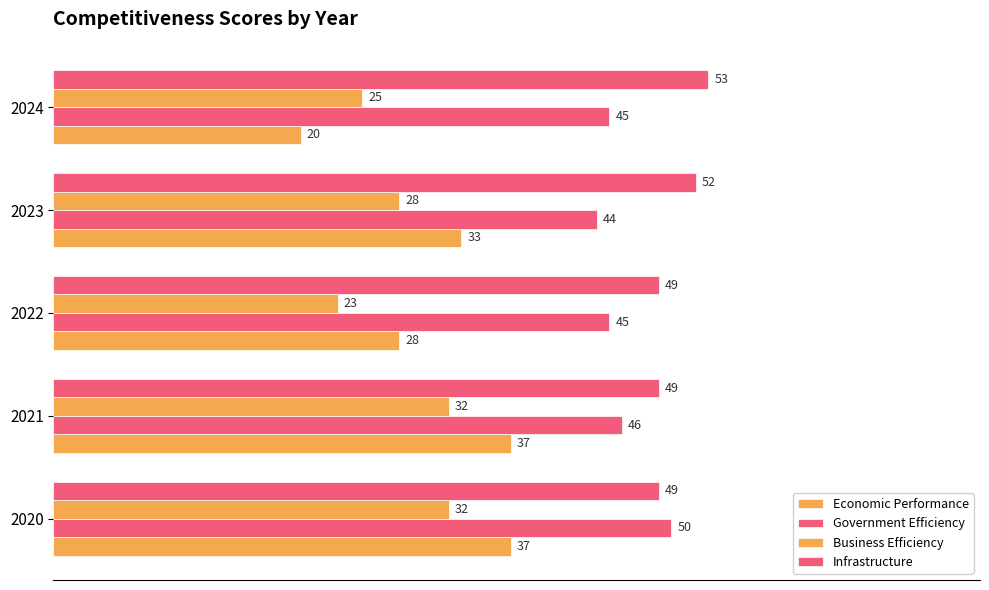

Count the number of categories in the chart.

5